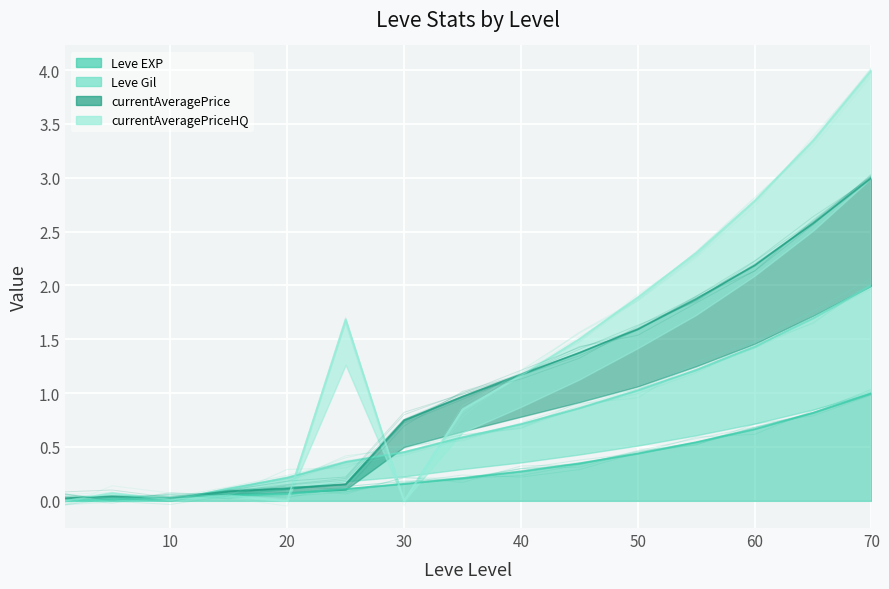

The Leve Gil series shows 2.4 at 13. True or false?

False